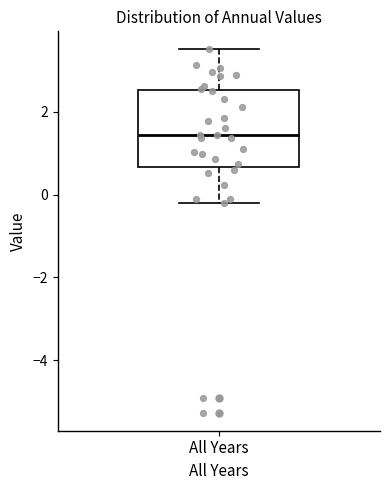

Read this box plot against the y-axis: the position of the median line, the range covered by the box, and the ends of both whiskers. The values are not printed on the chart, so give them approximately, as read against the axis.

median 1.4, box 0.6 to 2.6, whiskers -0.2 to 3.6